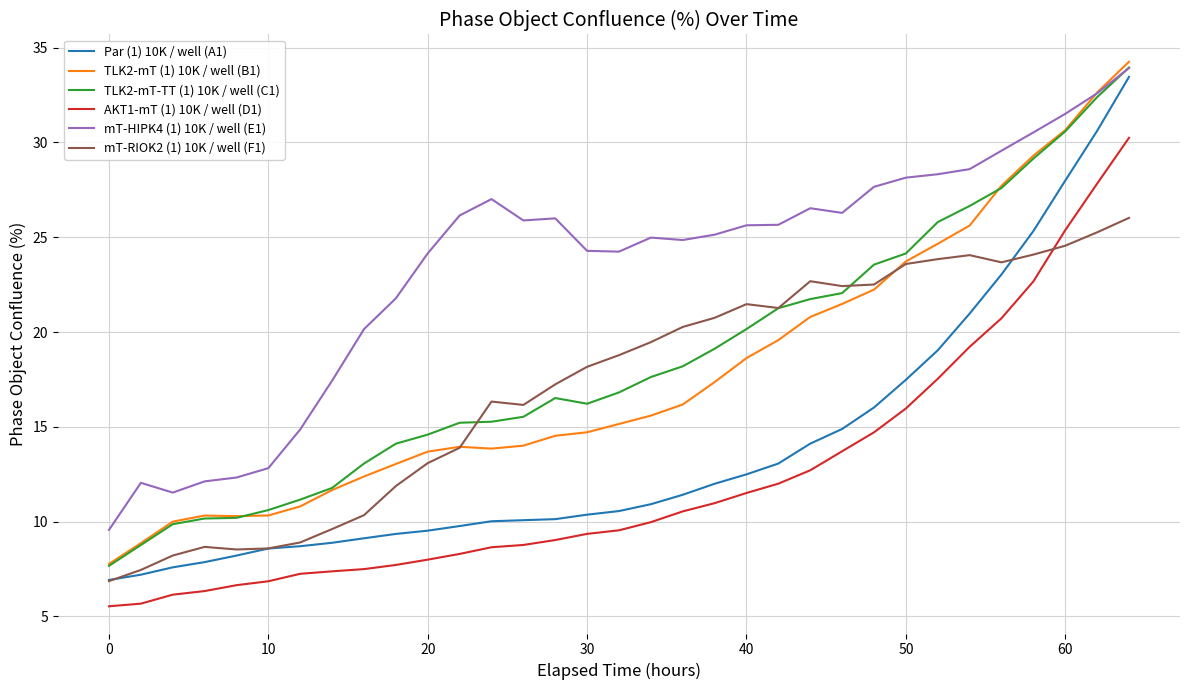

Count the number of categories in the chart.

33